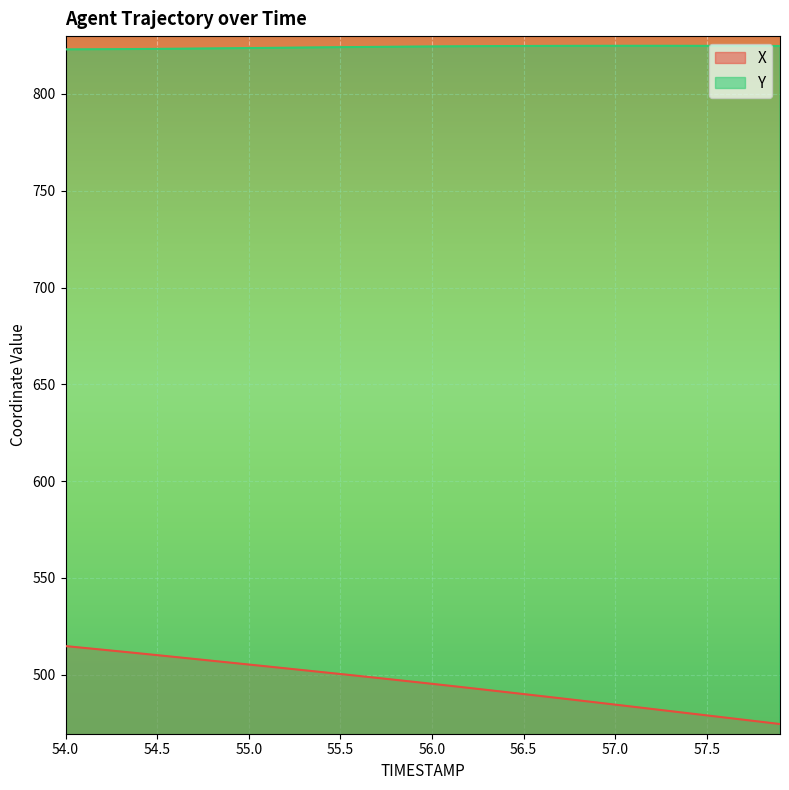

True or false: X and Y cross at least once.

False